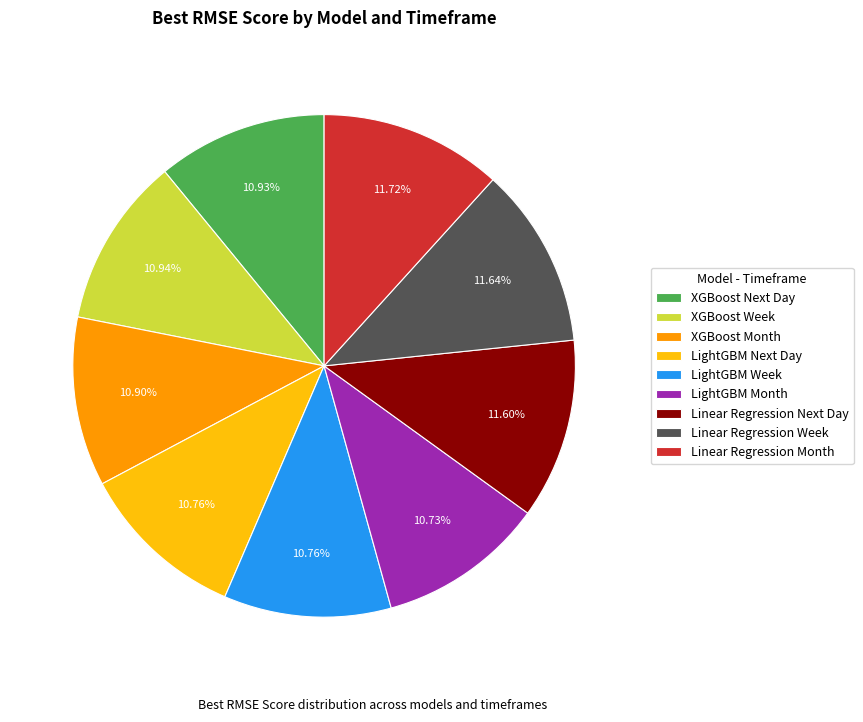

Approximately how many times larger is the value at Linear Regression Month compared to LightGBM Month?

1.1